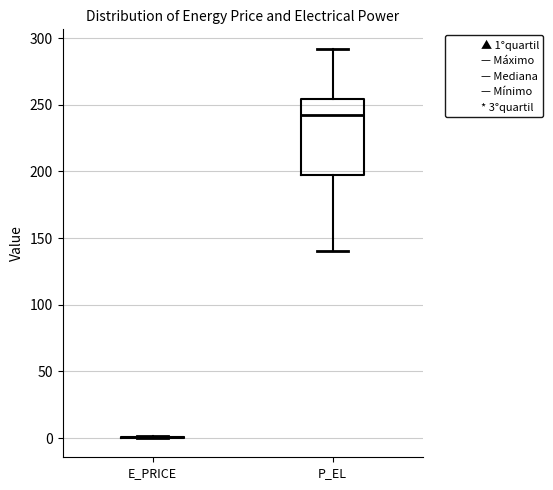

Reading left to right, transcribe this box plot: for each box, give where its median line is, the range the box spans, and where its two whiskers end, as read against the y-axis. The values are not printed on the chart, so give them approximately, as read against the axis.

E_PRICE: box collapsed to a line at 0, whiskers 0 to 0
P_EL: median 240, box 195 to 255, whiskers 140 to 290